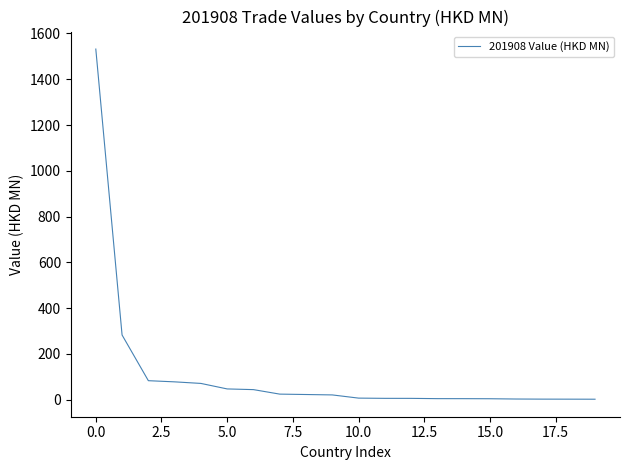

What is the difference between the maximum and minimum values?

1529.8